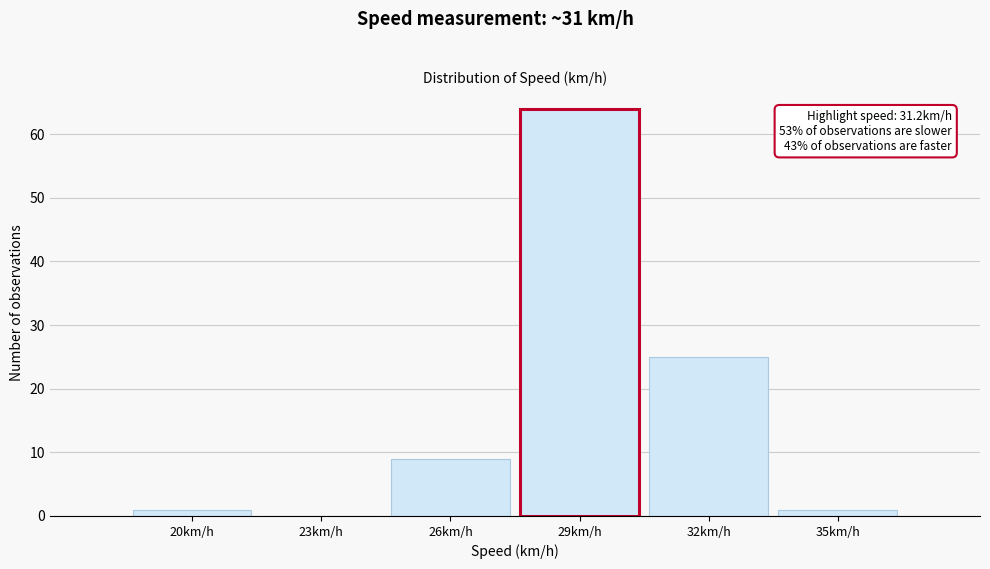

Reading left to right, transcribe all the data shown in this chart.

20km/h=1	23km/h=0	26km/h=9	29km/h=64	32km/h=25	35km/h=1